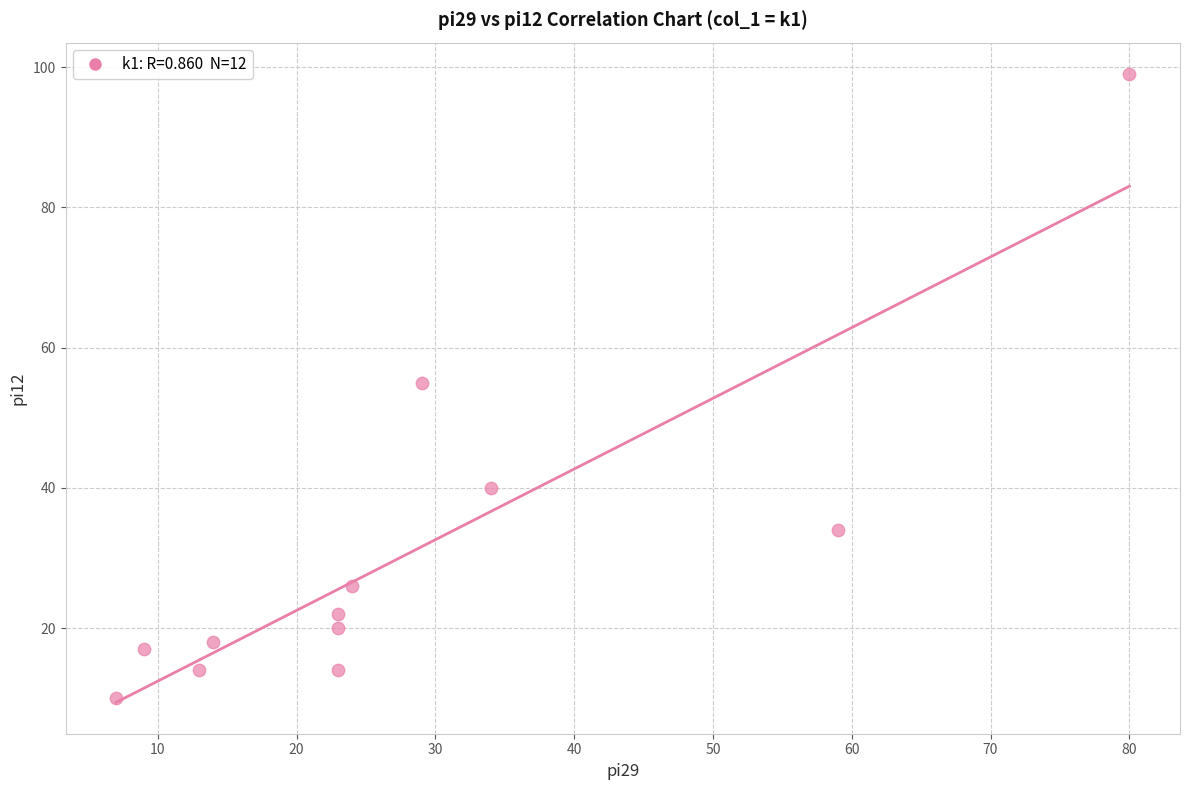

What Y value in the scatter plot is closest to 54?

55